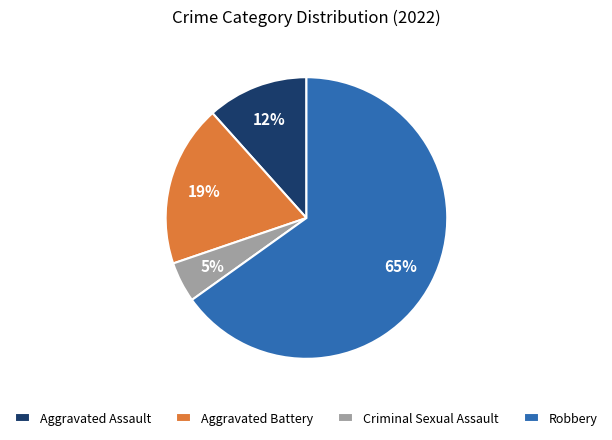

The Aggravated Battery slice represents 7% of the pie. True or false?

False